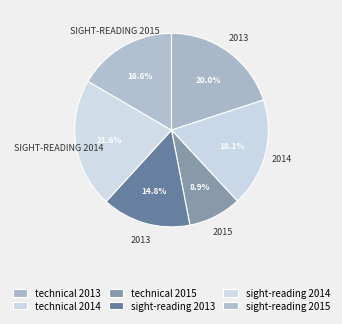

What percentage is the technical 2015 slice, to the nearest percent?

9%